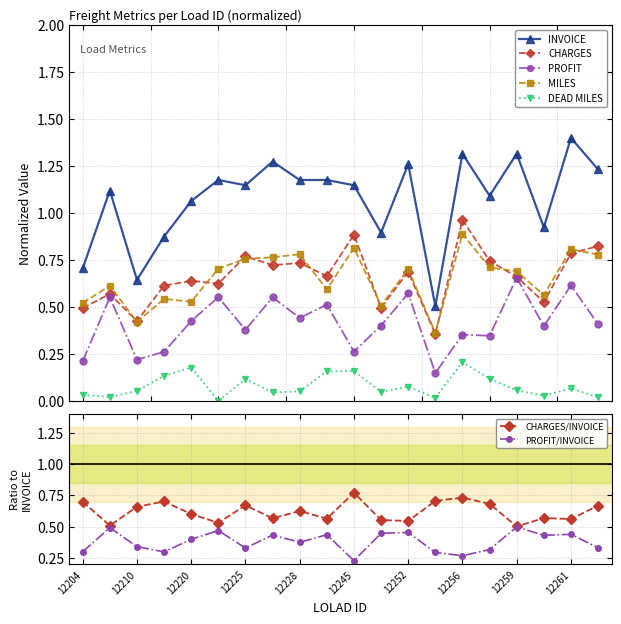

Rank the series by their maximum value, from lowest to highest.

DEAD MILES, PROFIT, MILES, CHARGES, INVOICE